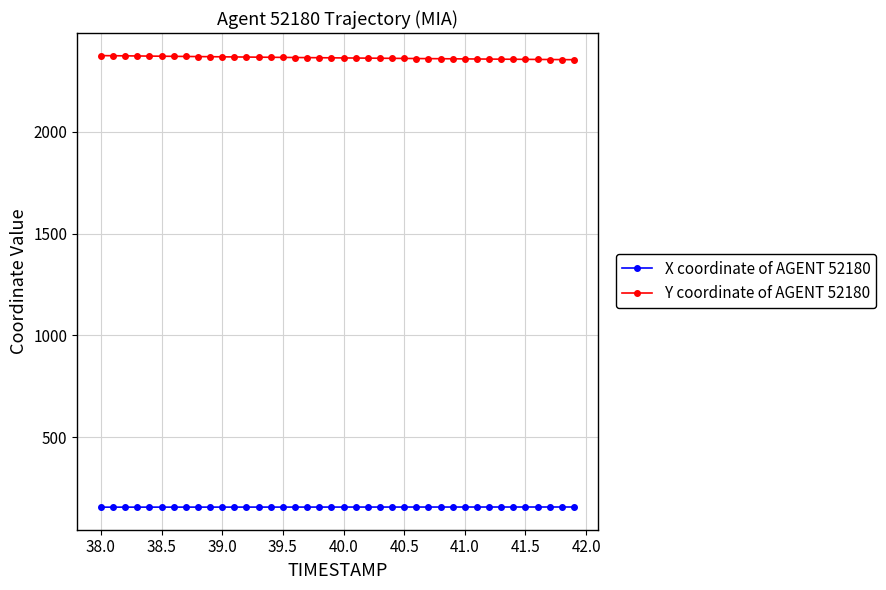

What is the smallest value displayed?

156.2